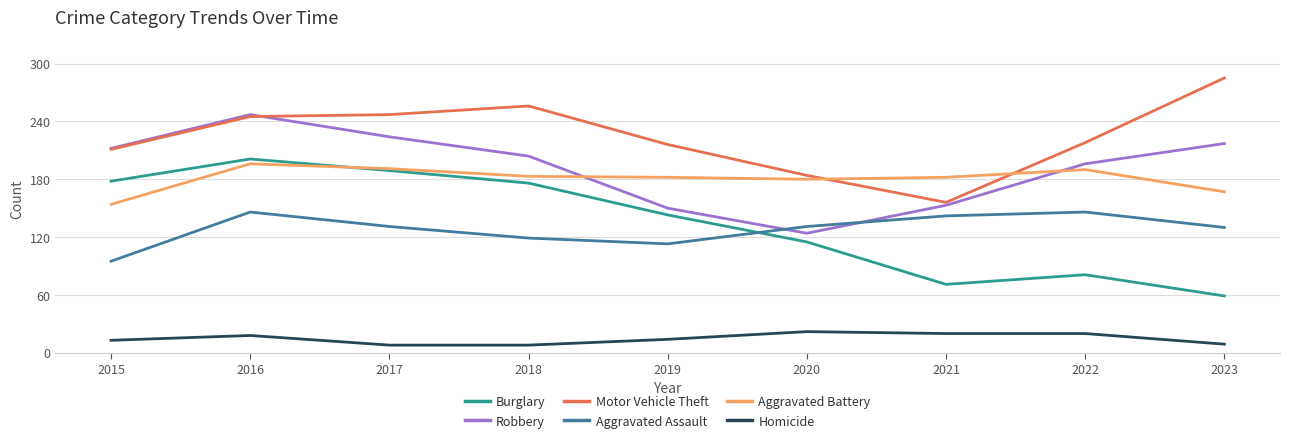

True or false: Homicide has a value of 20 at 2021.

True